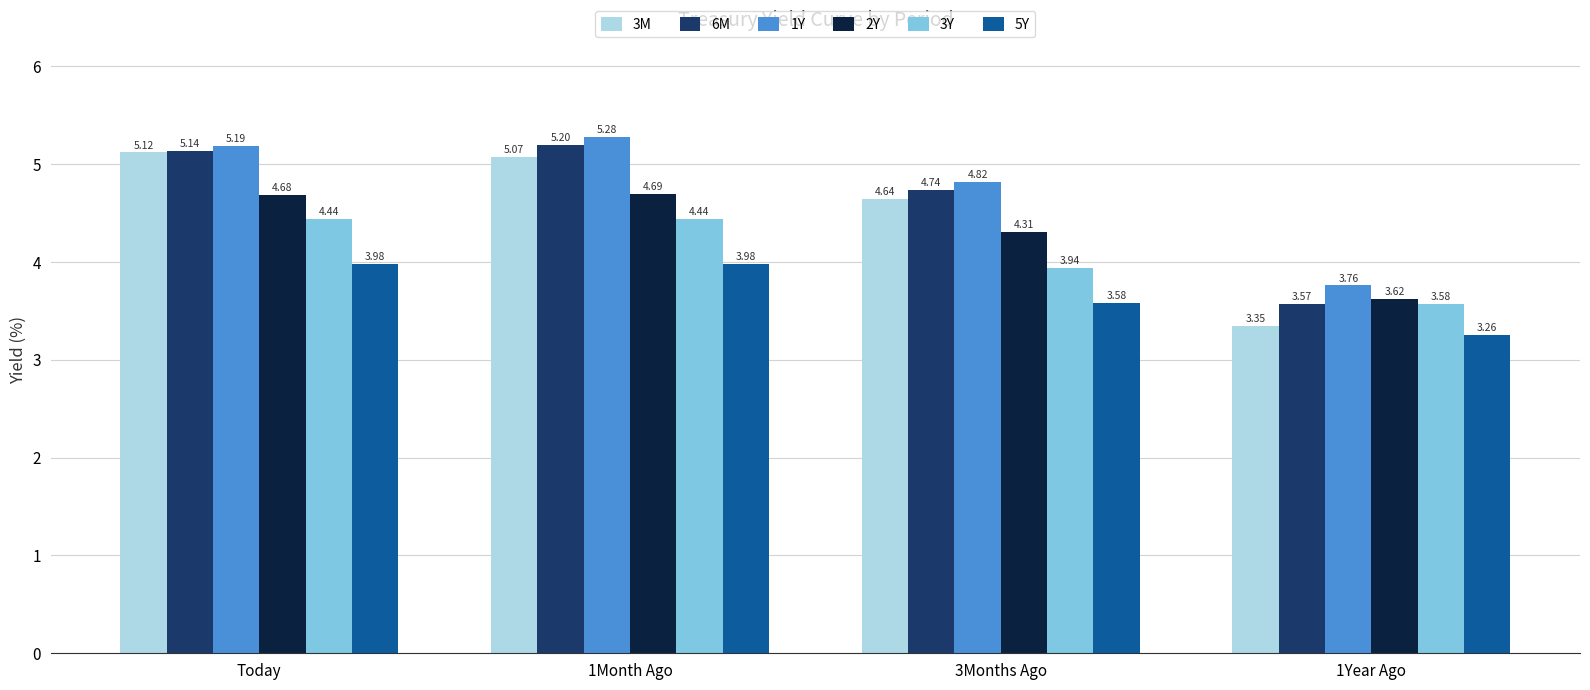

At which category does the chart reach its minimum across all series?

1Year Ago